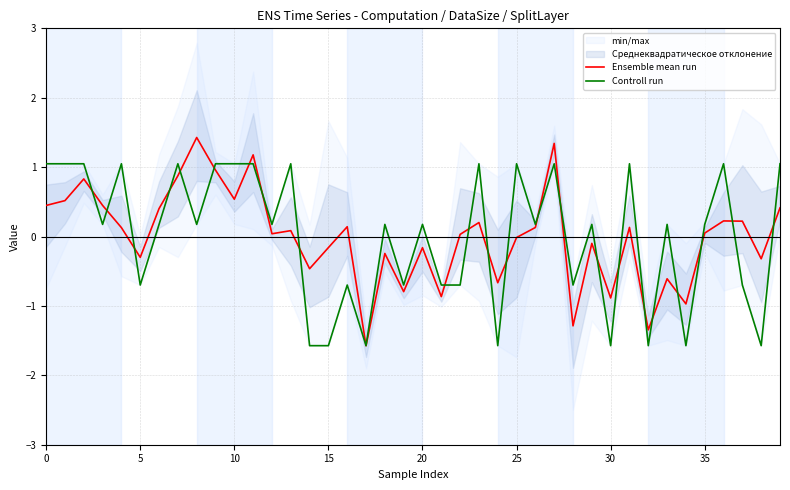

How many categories are shown in the chart?

40